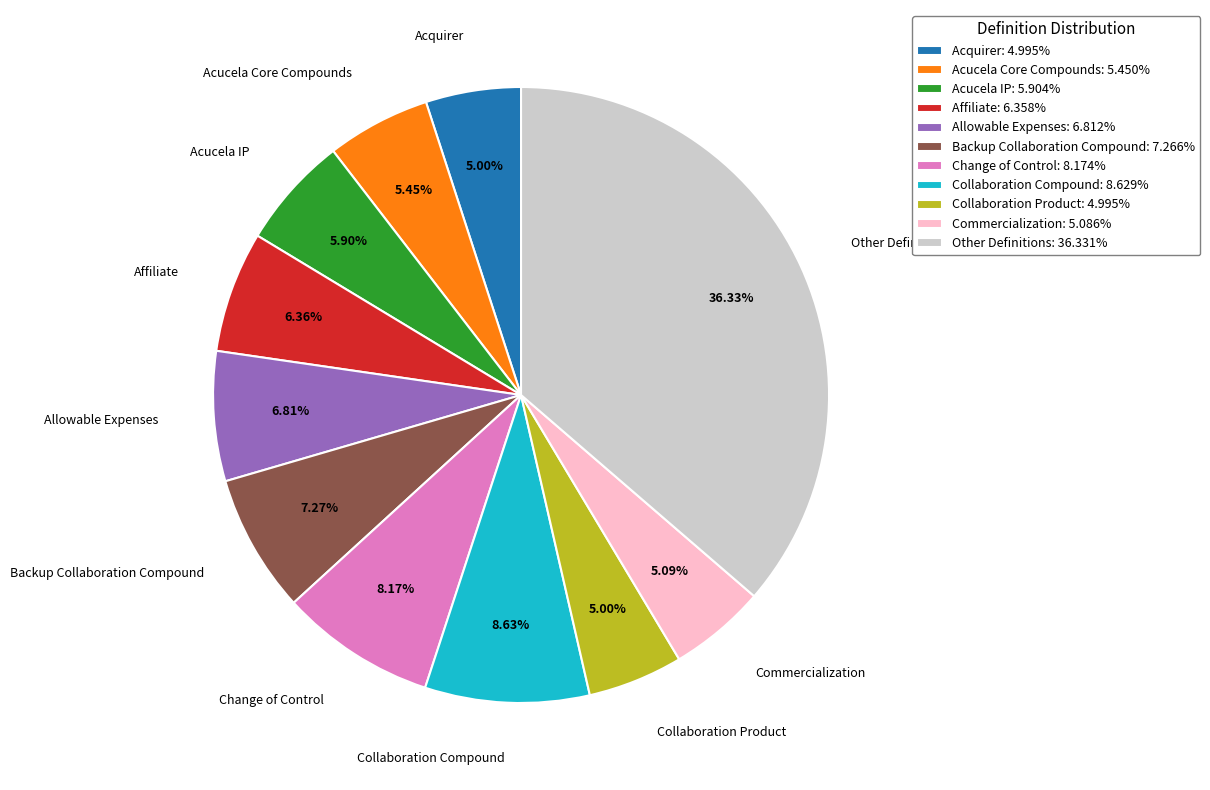

To the nearest percent, what is the combined percentage of Affiliate and Backup Collaboration Compound?

14%